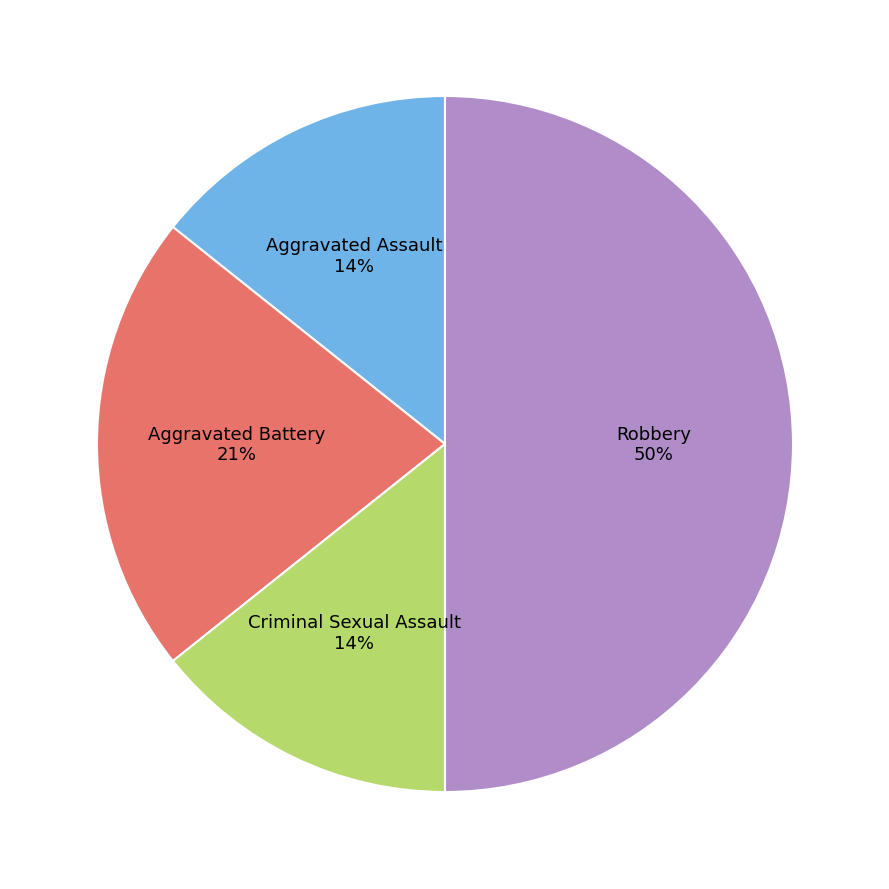

How many slices are in this pie chart?

4